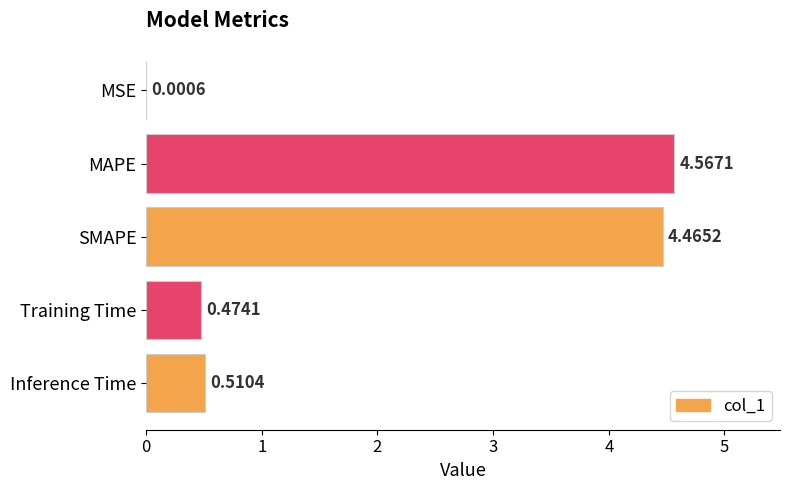

What is the change in value from MSE to Inference Time?

+0.5